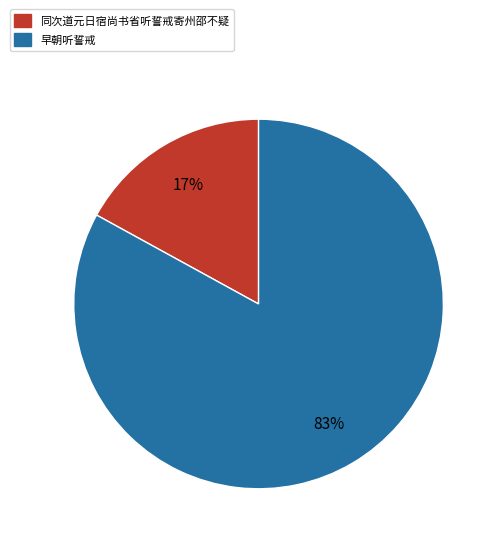

What is the majority slice?

早朝听誓戒